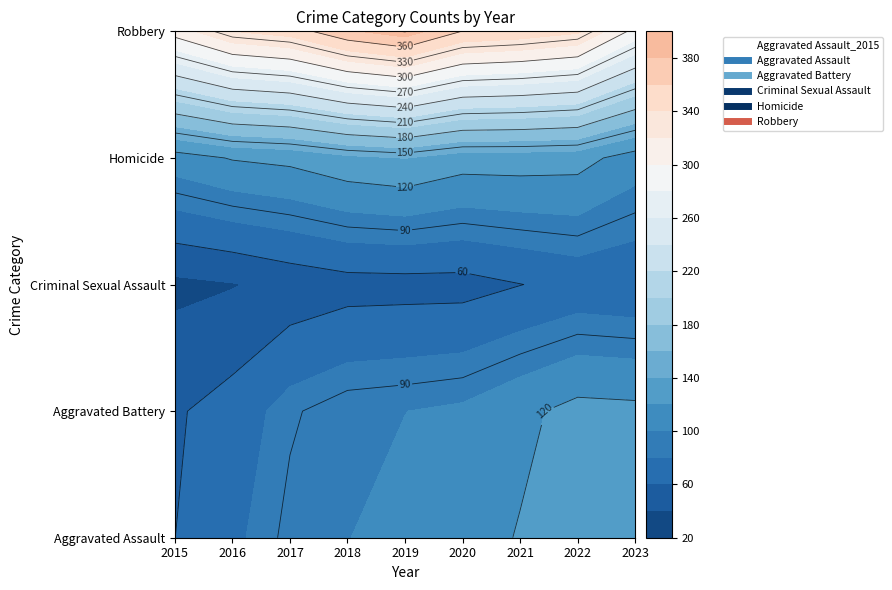

How many data points does each series have?

9